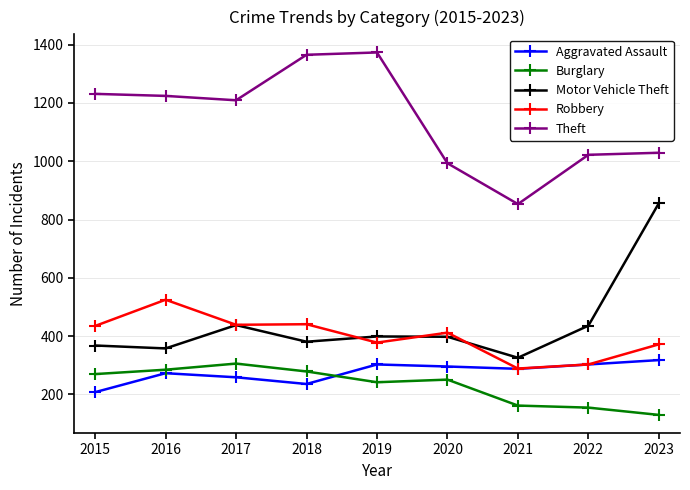

What is the maximum value for Burglary?

306